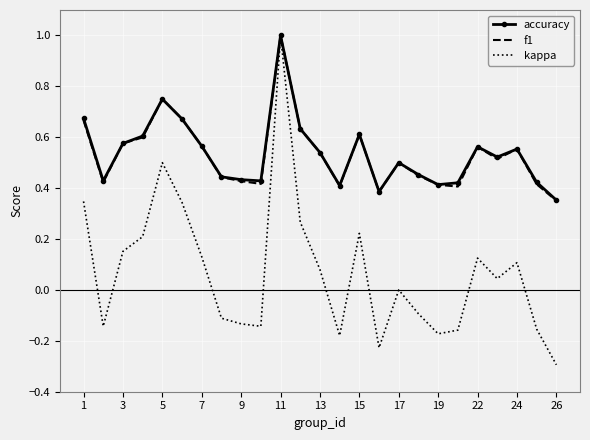

Which series has the widest spread of values?

kappa